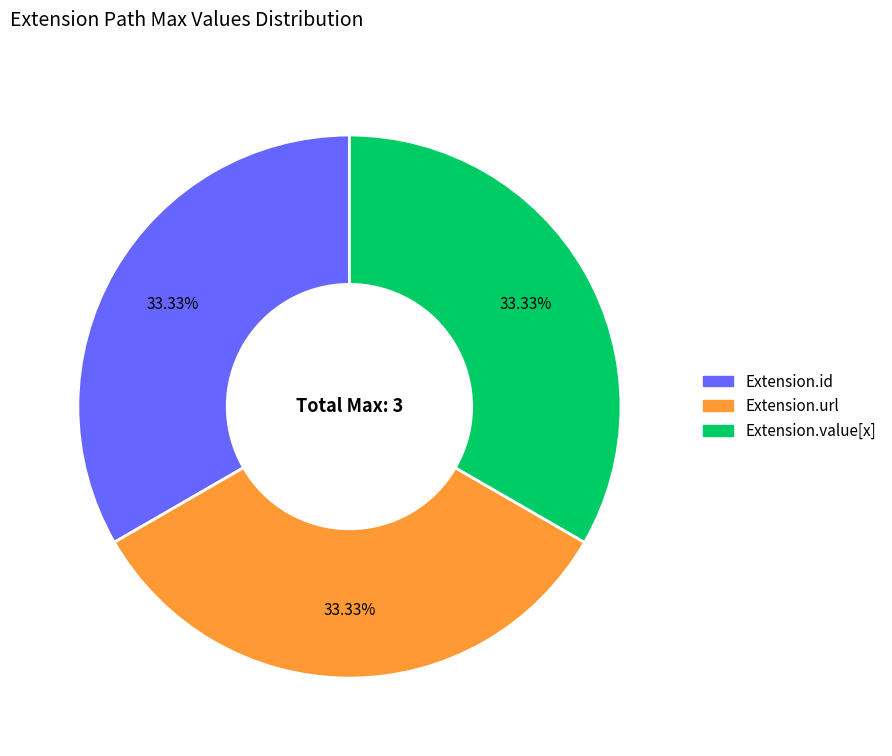

Does any single category account for the majority?

No